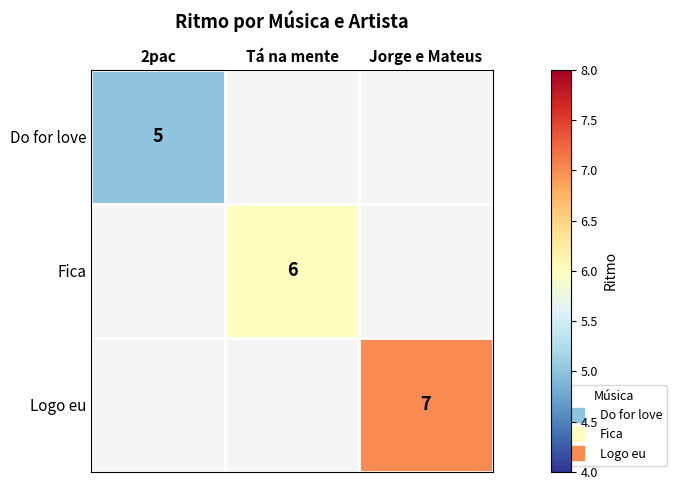

Reading right to left, list all the values displayed in this chart.

row_0: Jorge e Mateus=0	Tá na mente=0	2pac=5
row_1: Jorge e Mateus=0	Tá na mente=6	2pac=0
row_2: Jorge e Mateus=7	Tá na mente=0	2pac=0